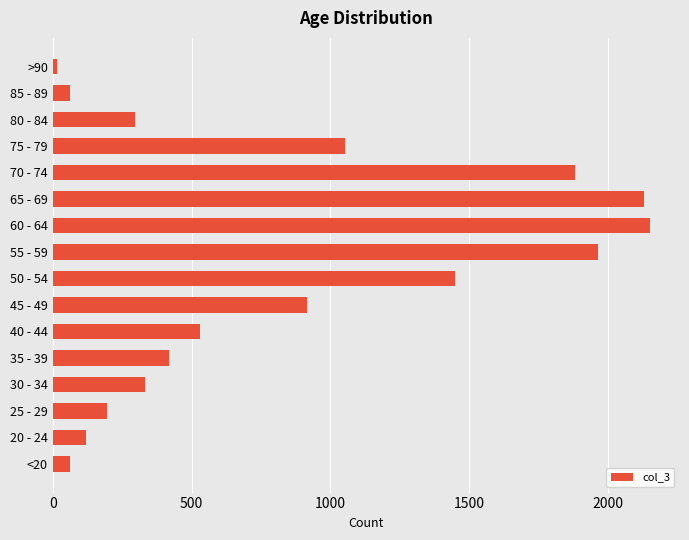

Where is the data nearest to the value 1083?

75 - 79